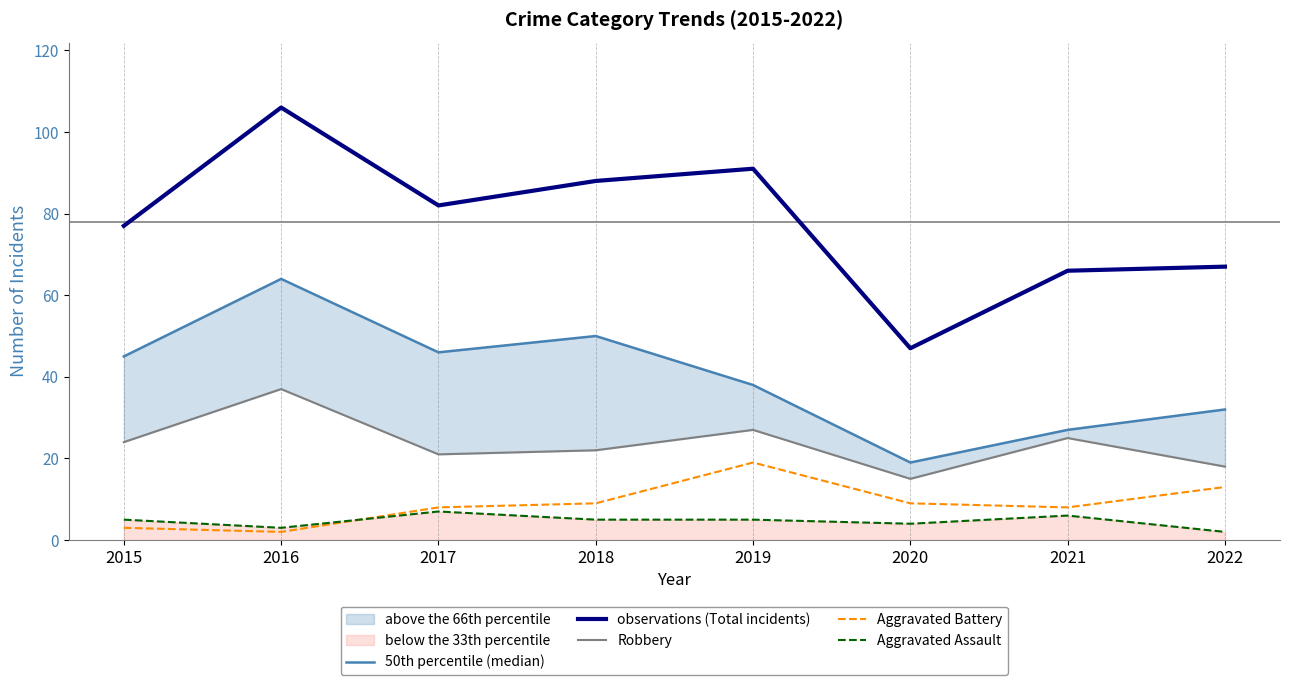

True or false: Aggravated Battery has a value of 26 at 2019.

False